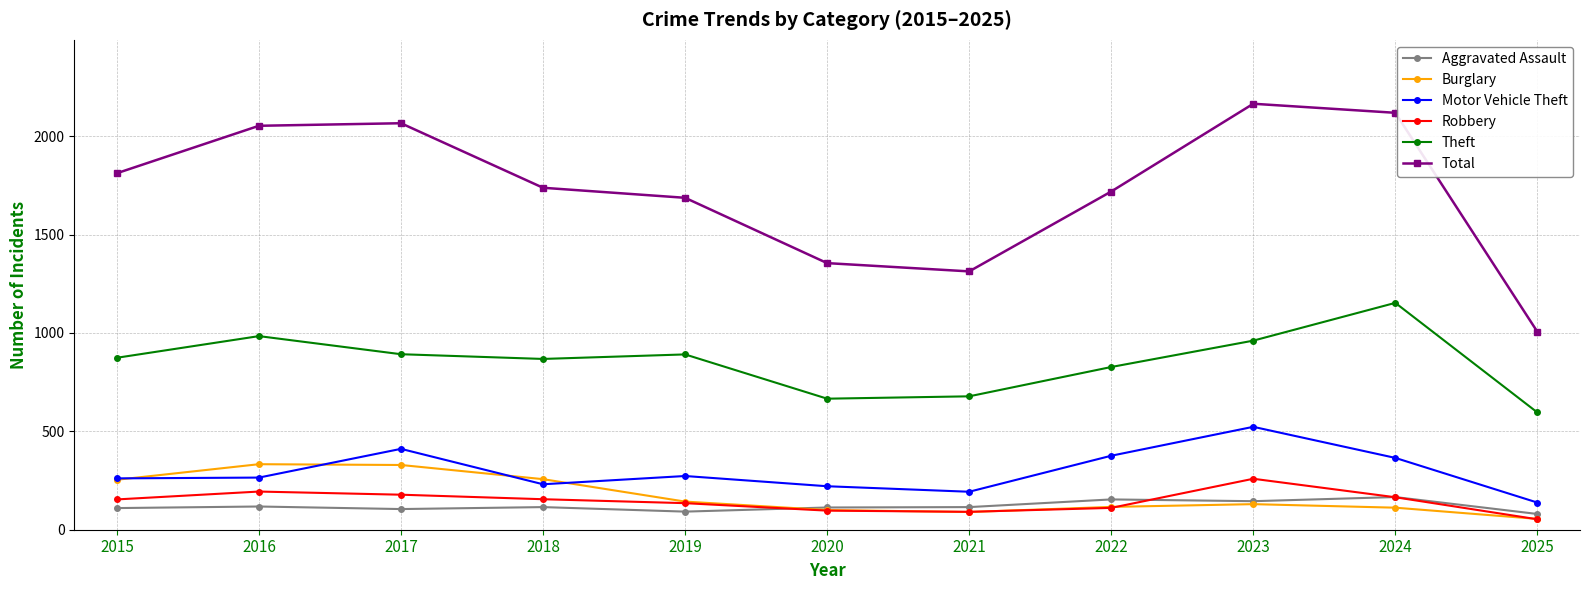

Is the value of Burglary at 2023 greater than the value of Theft at 2019?

No